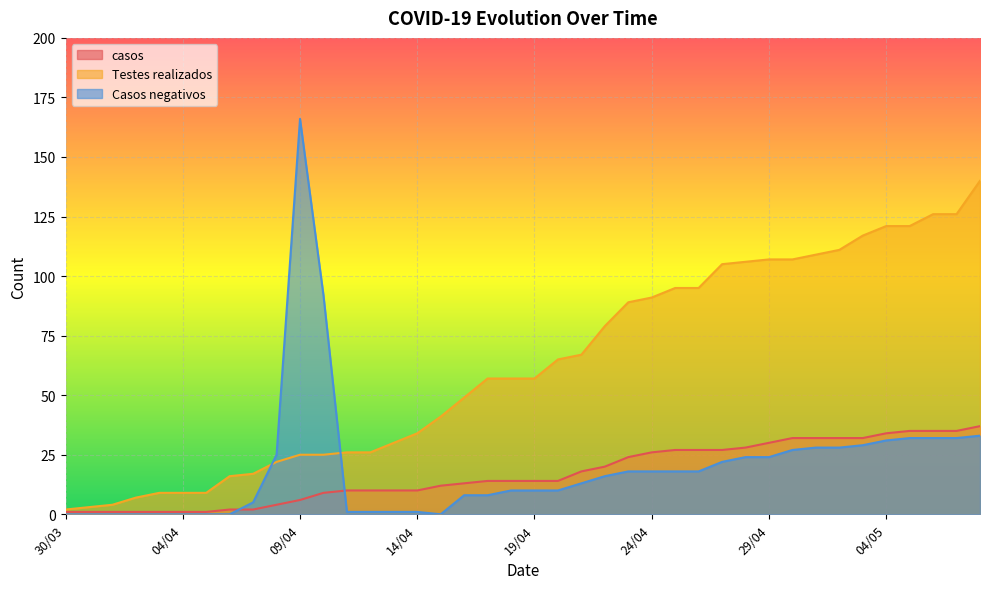

What is the label of the 15th point from the left?

13/04